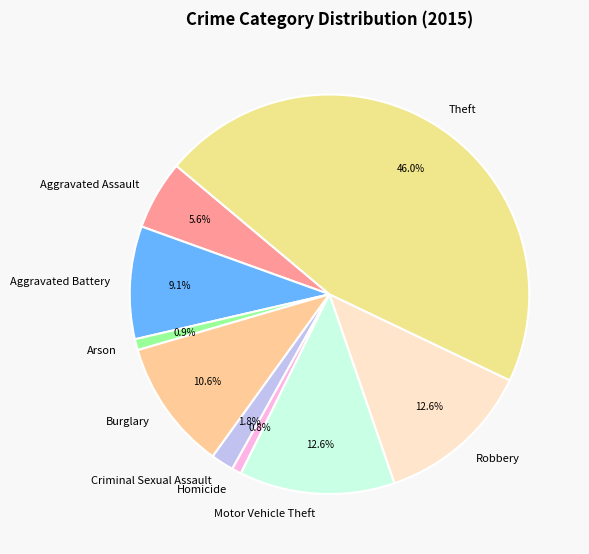

Which category has the biggest portion of the pie?

Theft